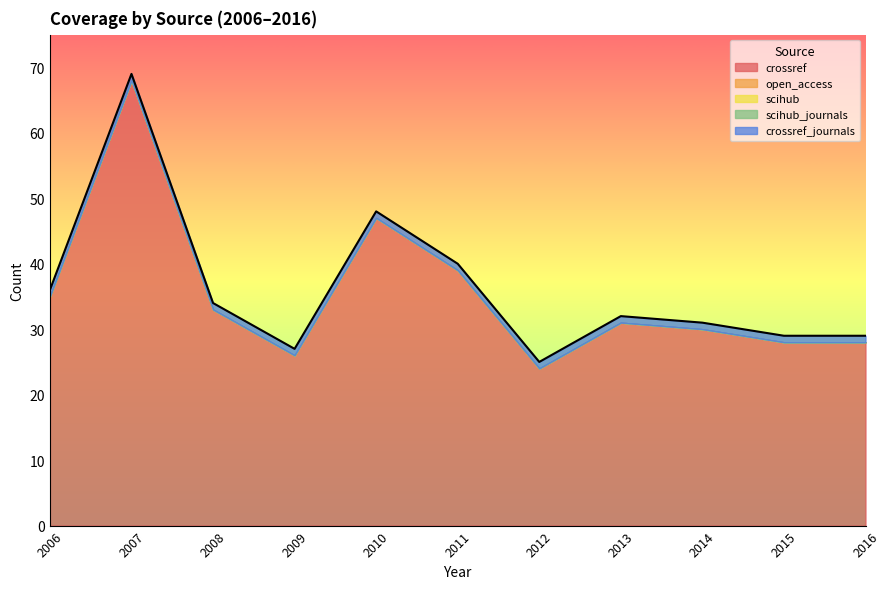

At which category does the chart reach its peak across all series?

2007